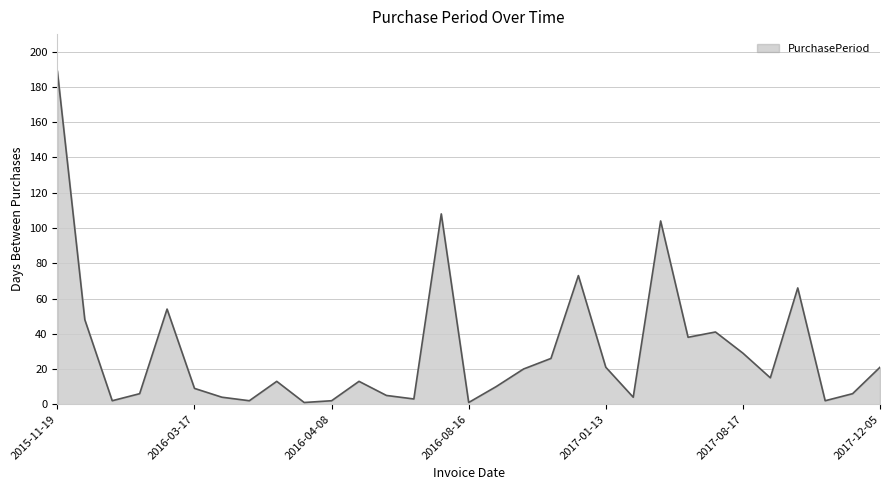

What is the maximum value shown in the chart?

189